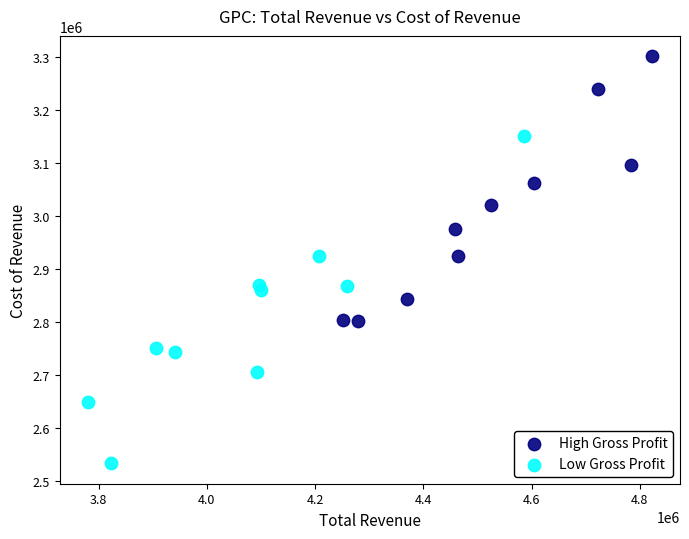

Which series contains the lowest Y value?

Low Gross Profit